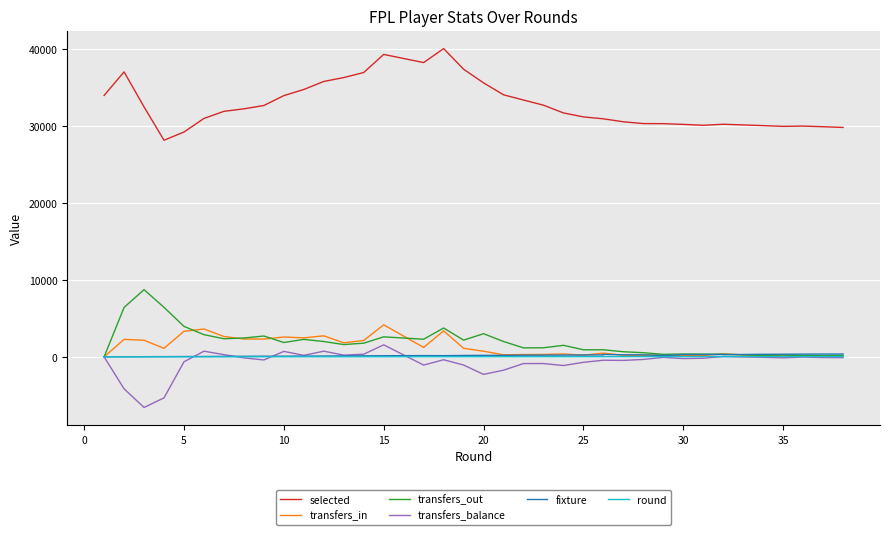

How many categories are shown in the chart?

38